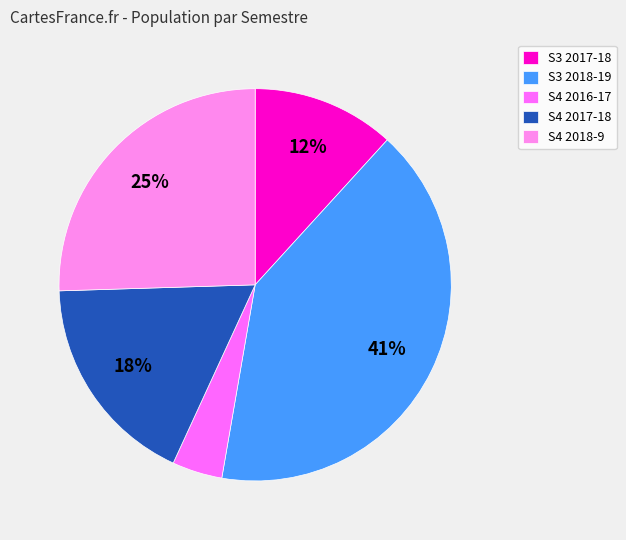

To the nearest percent, what percentage of the pie is S3 2018-19?

41%